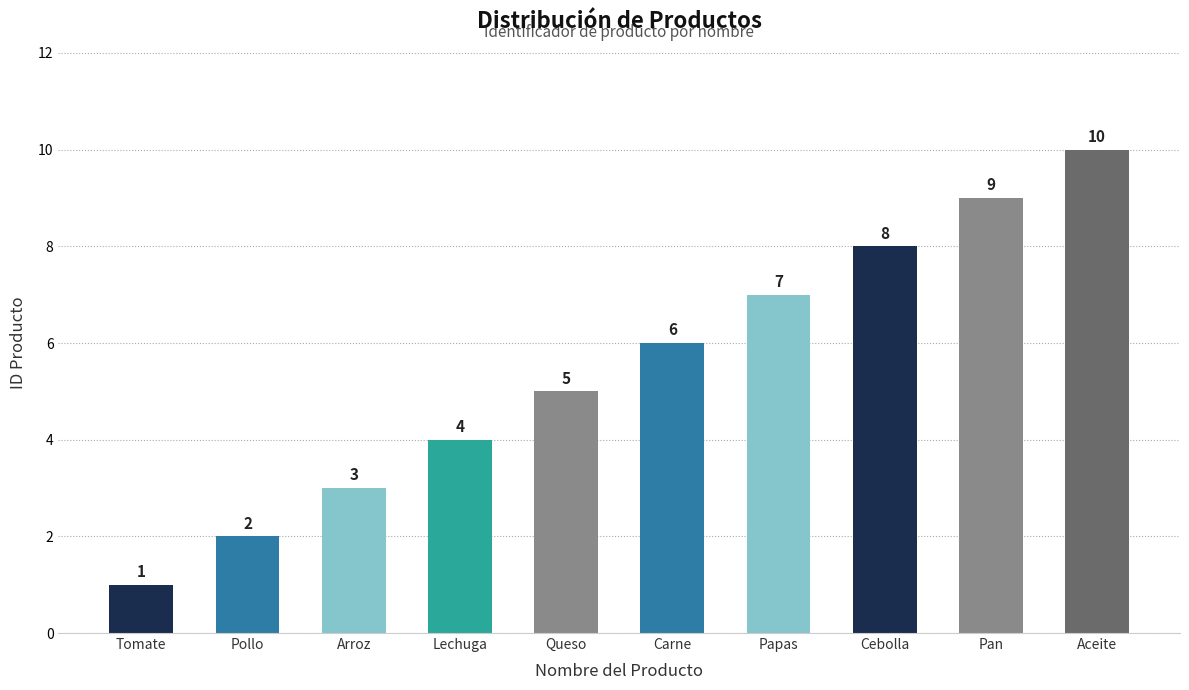

What is the maximum value shown in the chart?

10